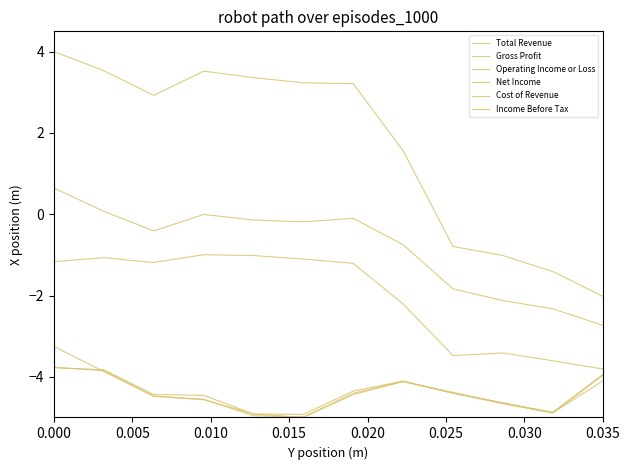

How many lines are shown in the chart?

6